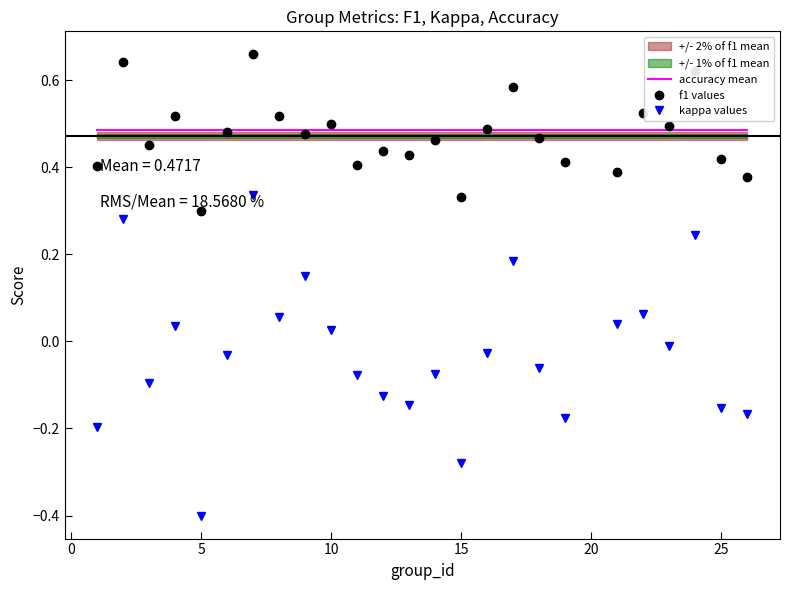

What is the average value of the accuracy mean series?

0.5